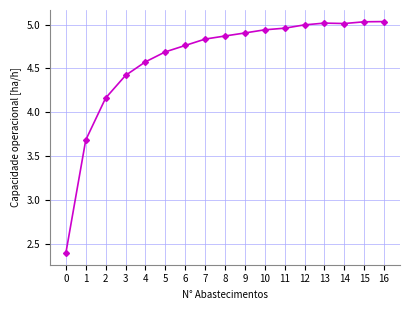

What is the difference between the second highest and minimum values?

2.6